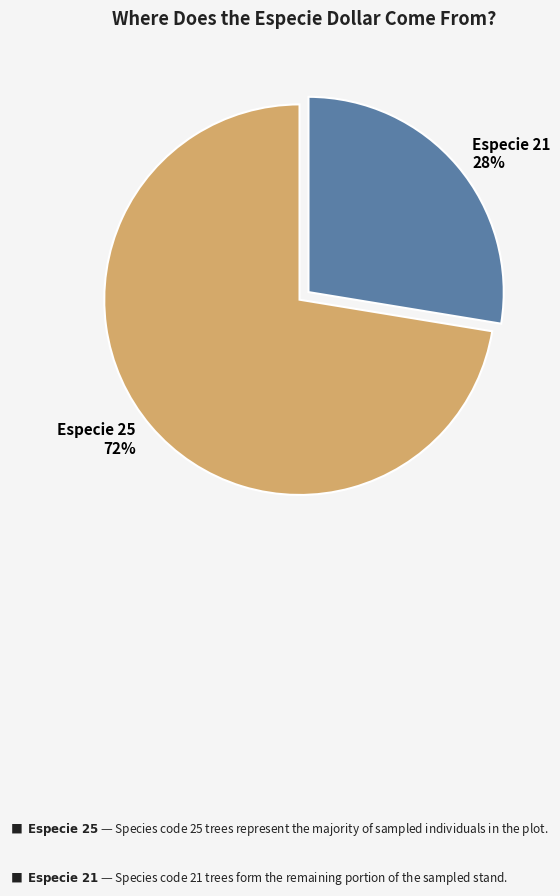

Does any single category account for the majority?

Yes